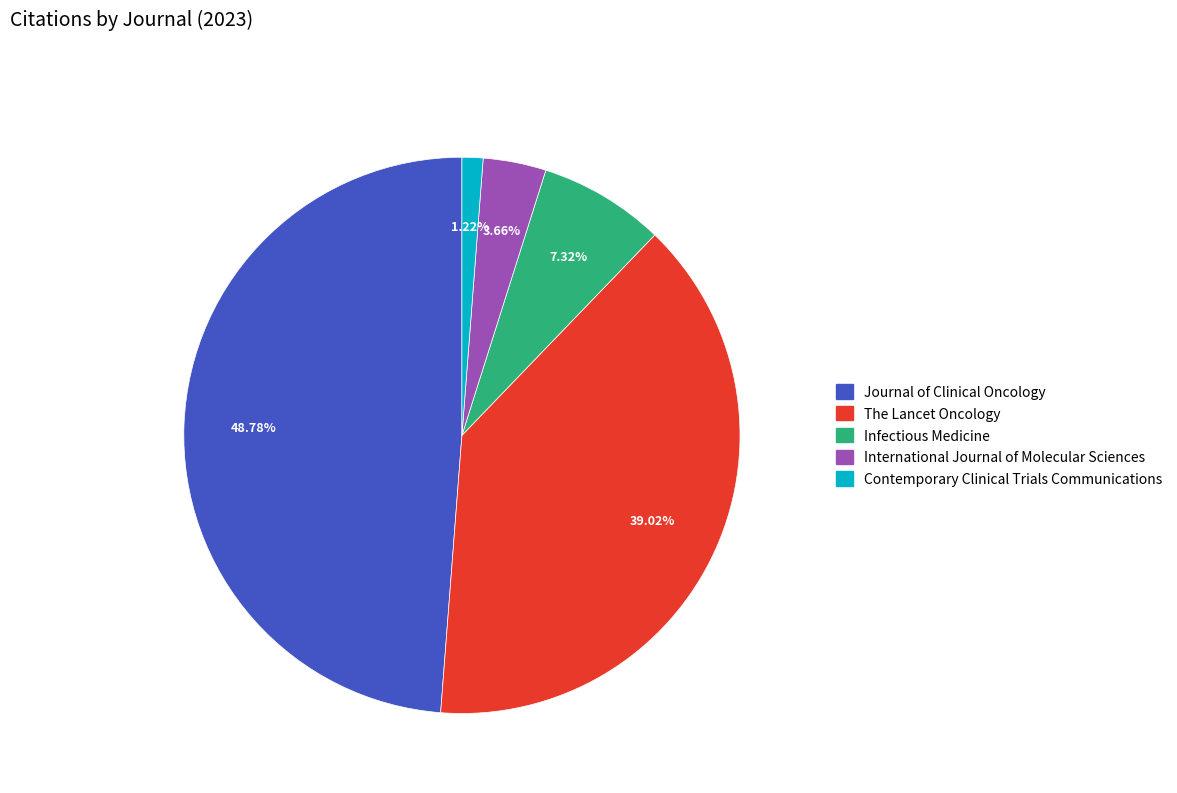

To the nearest percent, what is the difference between the largest and smallest slice percentages?

48%